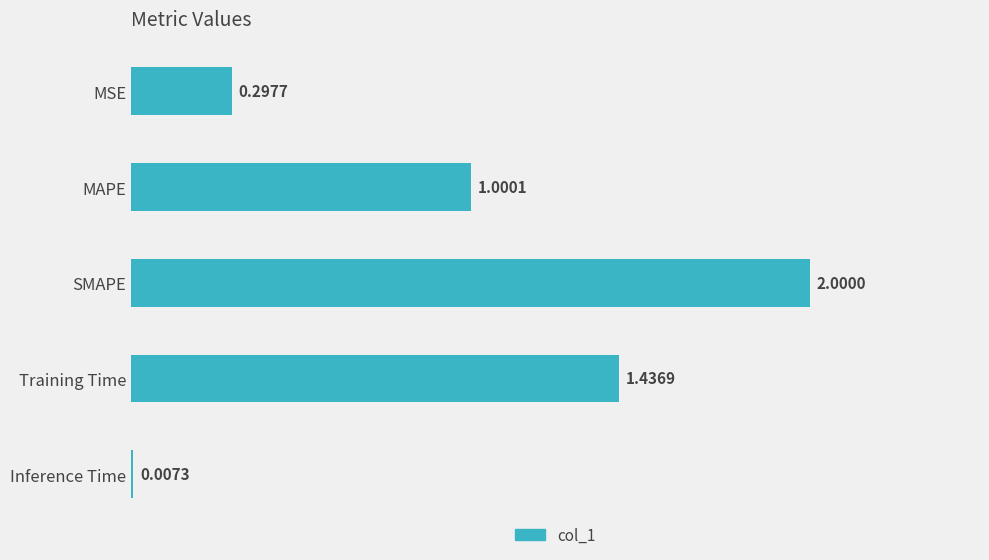

At which label is the value closest to 1?

MAPE